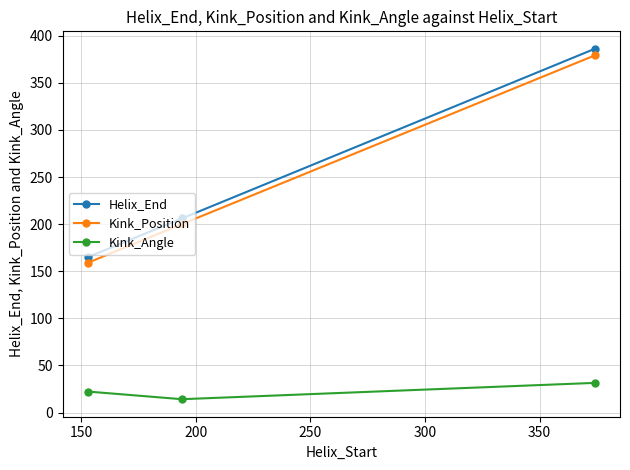

At how many categories does at least one series exceed 240?

1